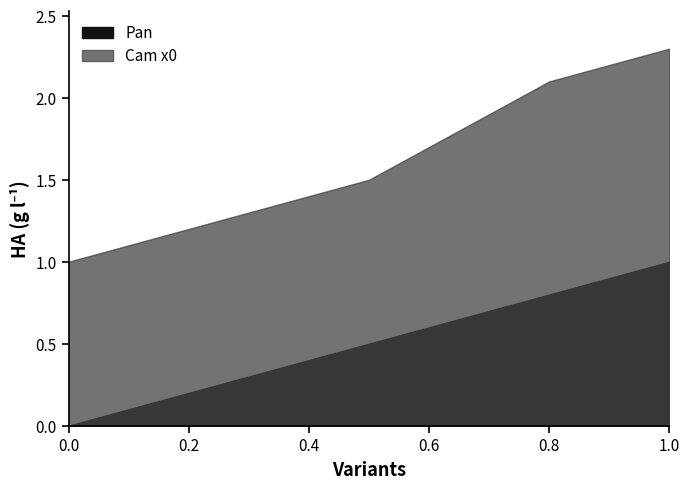

What is the sum of the Pan values at 0 and 0.9?

0.9